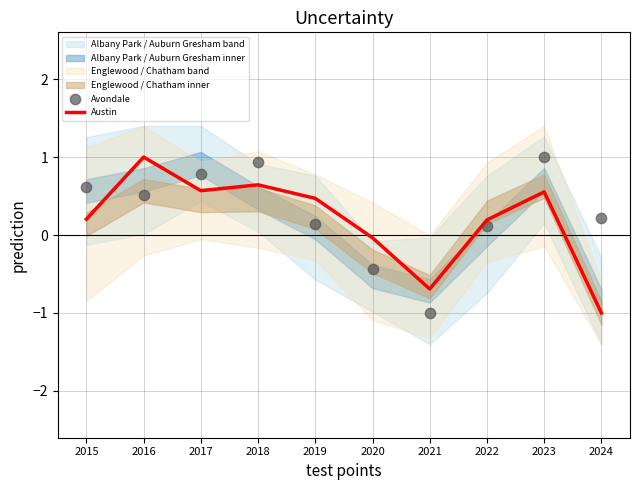

Which series reaches the maximum Y coordinate?

Austin